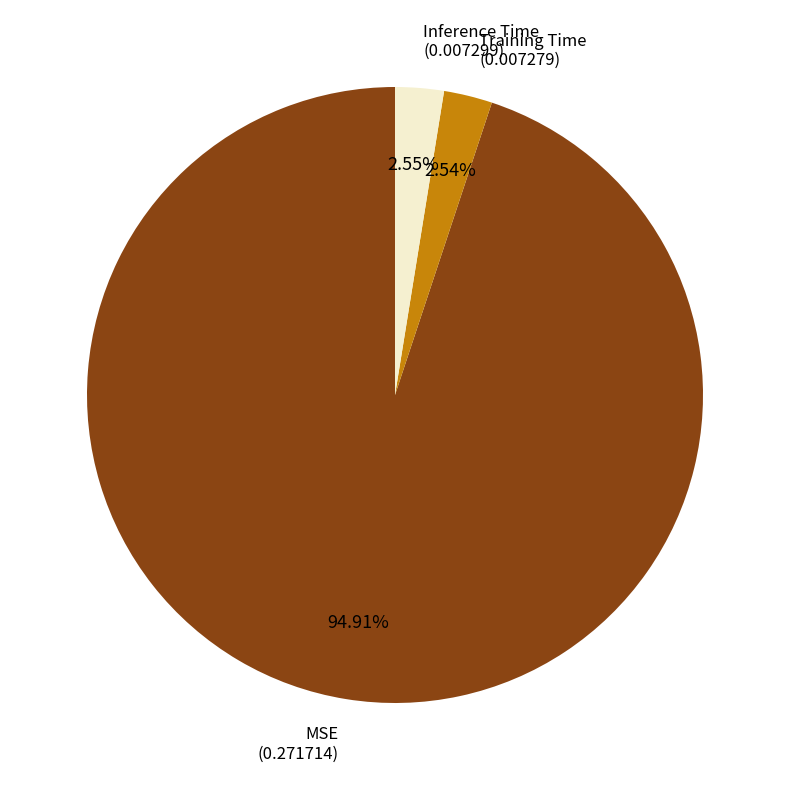

To the nearest percent, what portion does Training Time represent?

3%